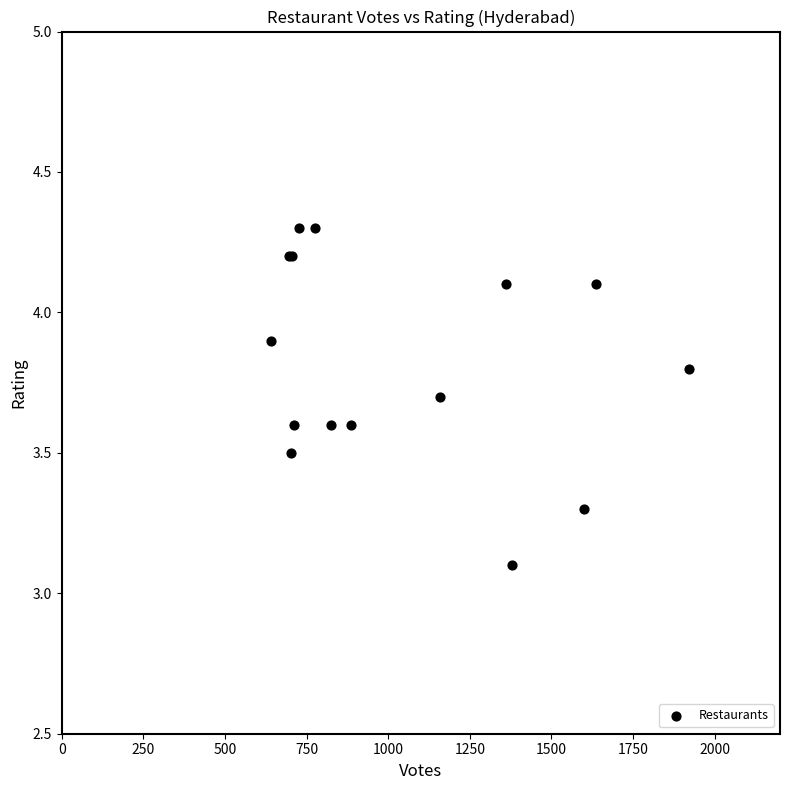

What Y value in the scatter plot is closest to 3?

3.1